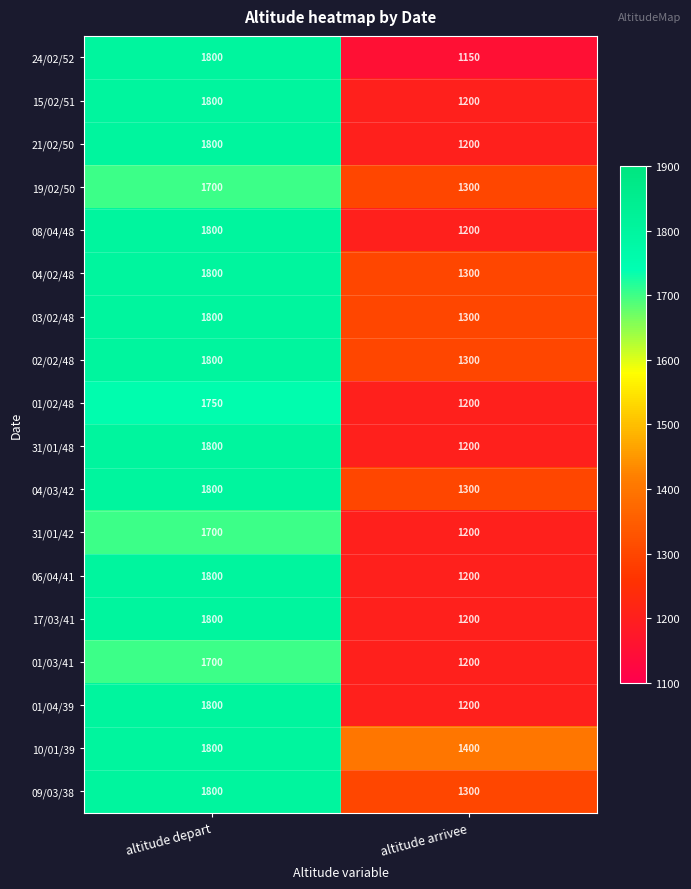

Is it true that 31/01/48 equals 1578 at altitude arrivee?

False